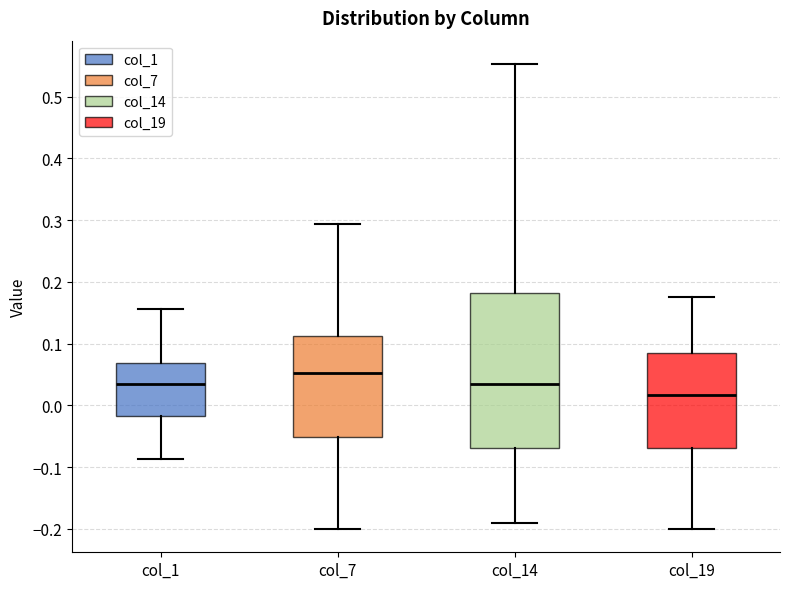

Reading left to right, transcribe this box plot: for each box, give where its median line is, the range the box spans, and where its two whiskers end, as read against the y-axis. The values are not printed on the chart, so give them approximately, as read against the axis.

col_1: median 0.03, box -0.02 to 0.07, whiskers -0.09 to 0.16
col_7: median 0.05, box -0.05 to 0.11, whiskers -0.20 to 0.29
col_14: median 0.03, box -0.07 to 0.18, whiskers -0.19 to 0.55
col_19: median 0.02, box -0.07 to 0.08, whiskers -0.20 to 0.18